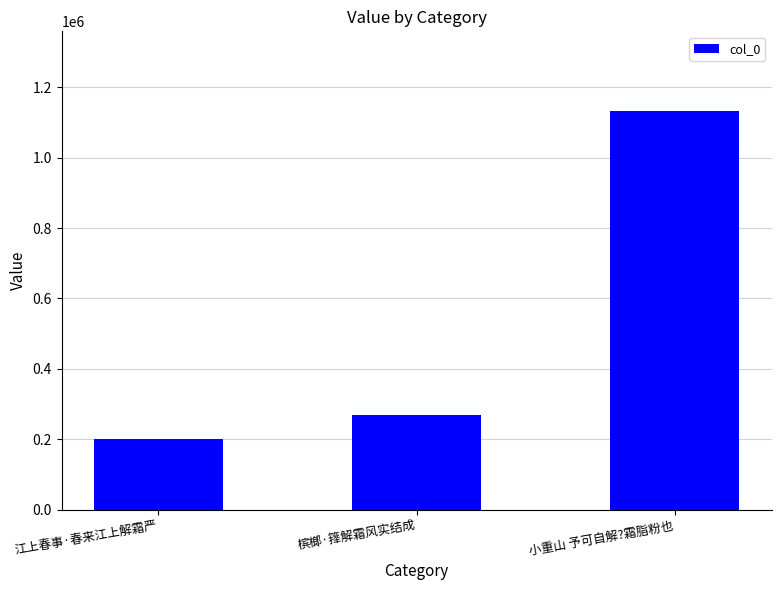

How many categories are shown in the chart?

3